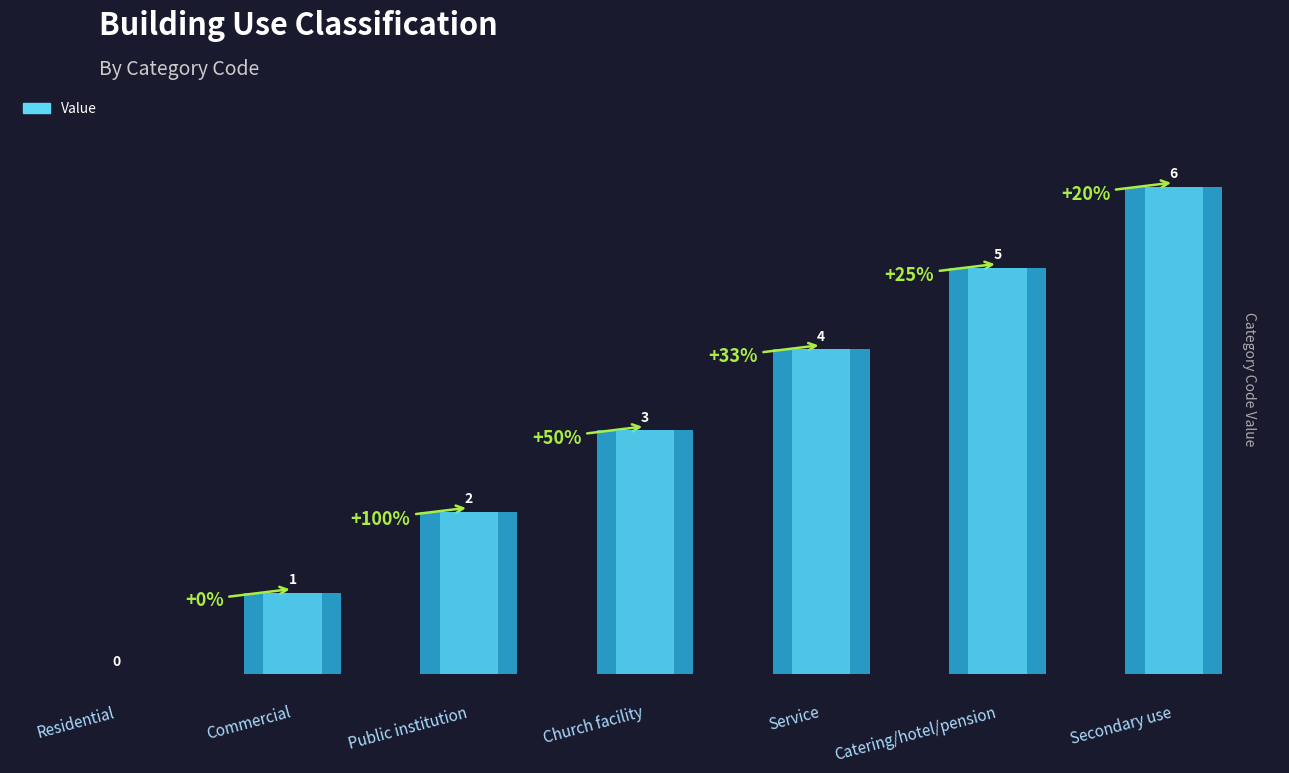

What is the label of the 1st bar from the right?

Secondary use